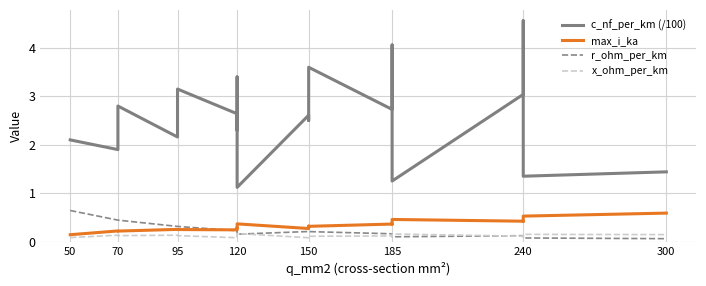

What is the difference between the second highest and minimum values in the max_i_ka series?

0.4